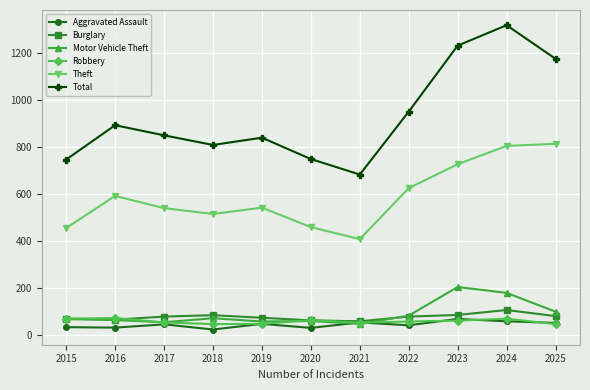

At how many categories does at least one series exceed 1076?

3